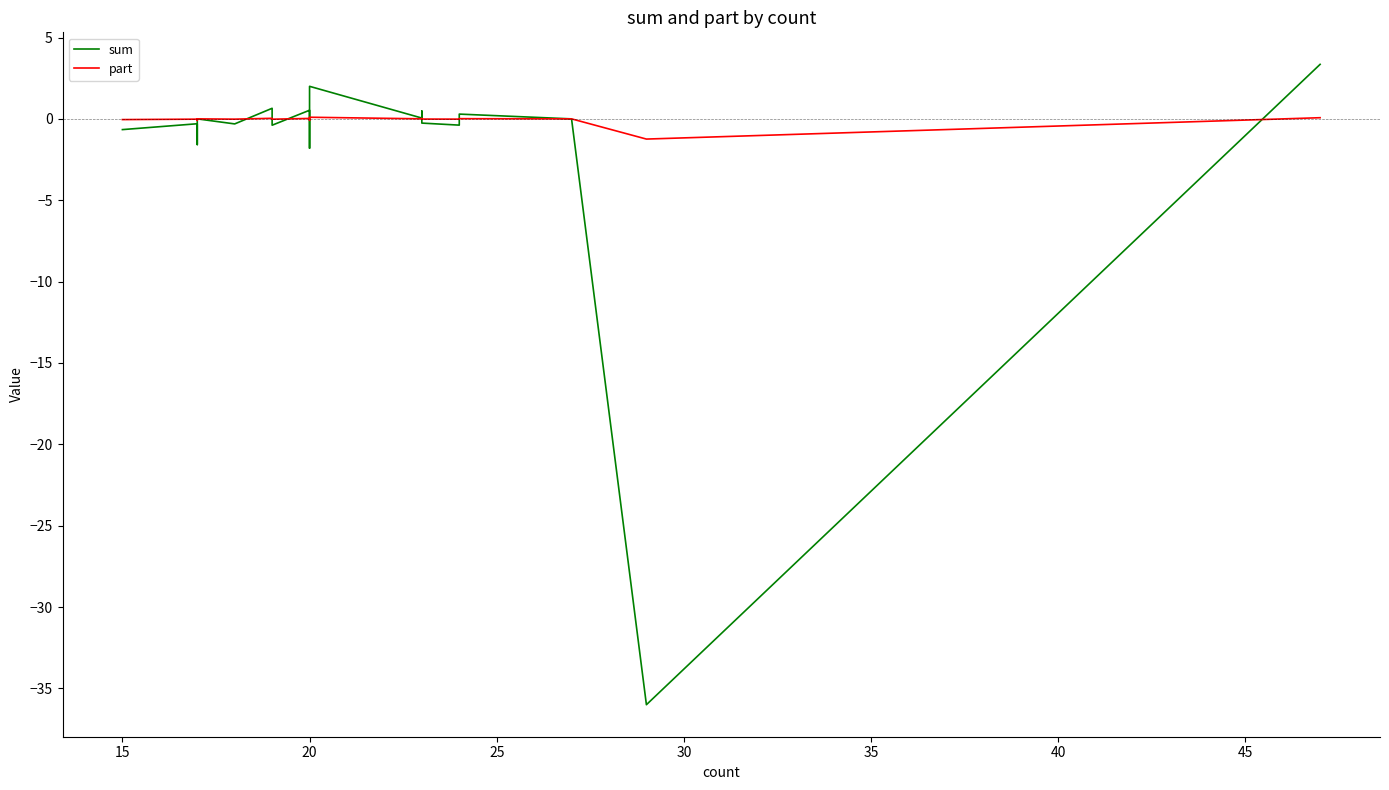

What is the smallest value displayed?

-36.0